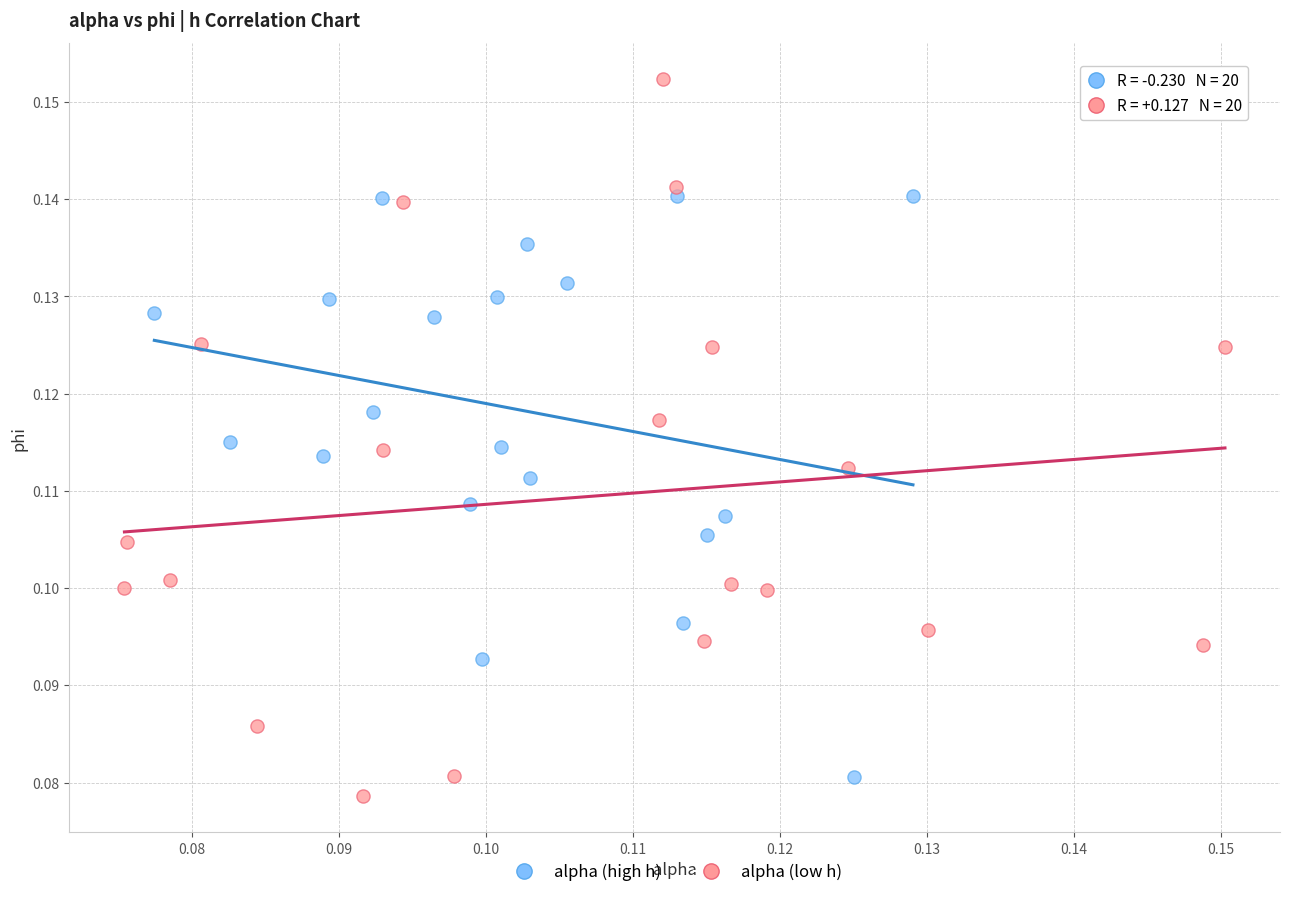

Which series reaches the maximum Y coordinate?

alpha (low h)